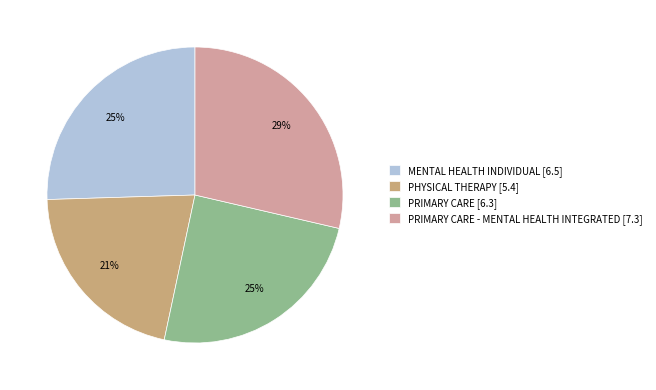

Is the sum of PRIMARY CARE [6.3] and PHYSICAL THERAPY [5.4] greater than half?

No